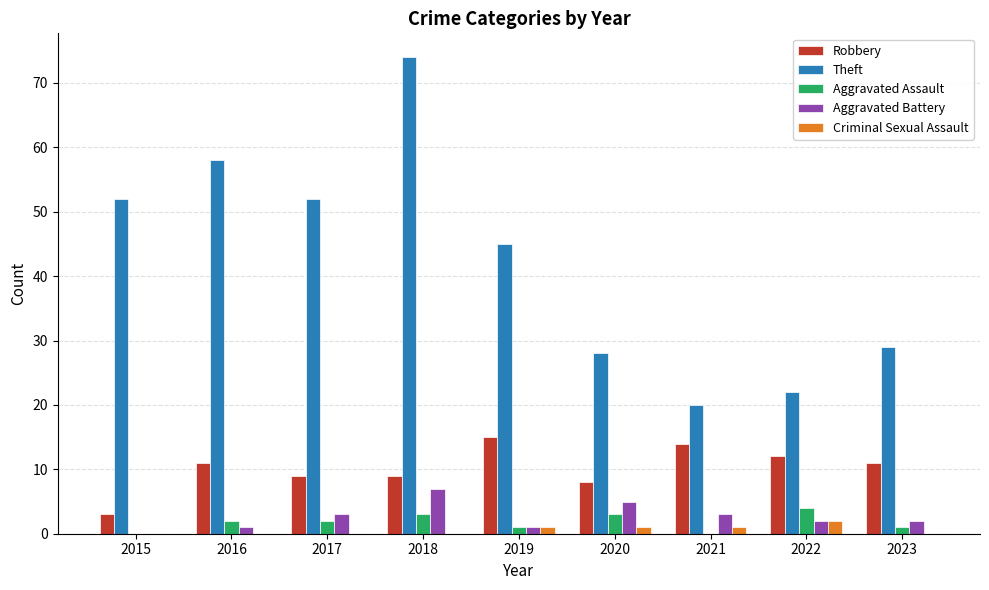

What is the sum of all Criminal Sexual Assault values?

5